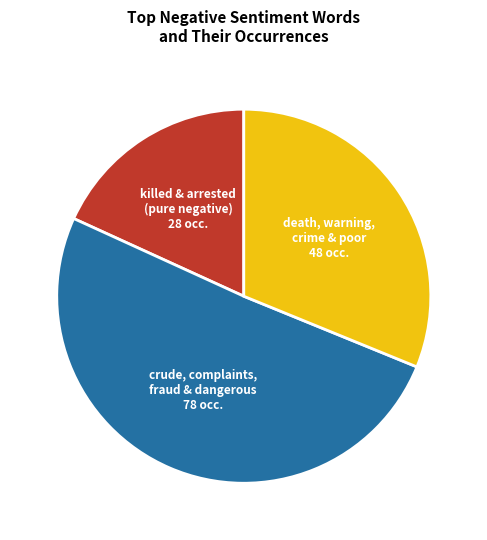

Does any single category account for the majority?

Yes